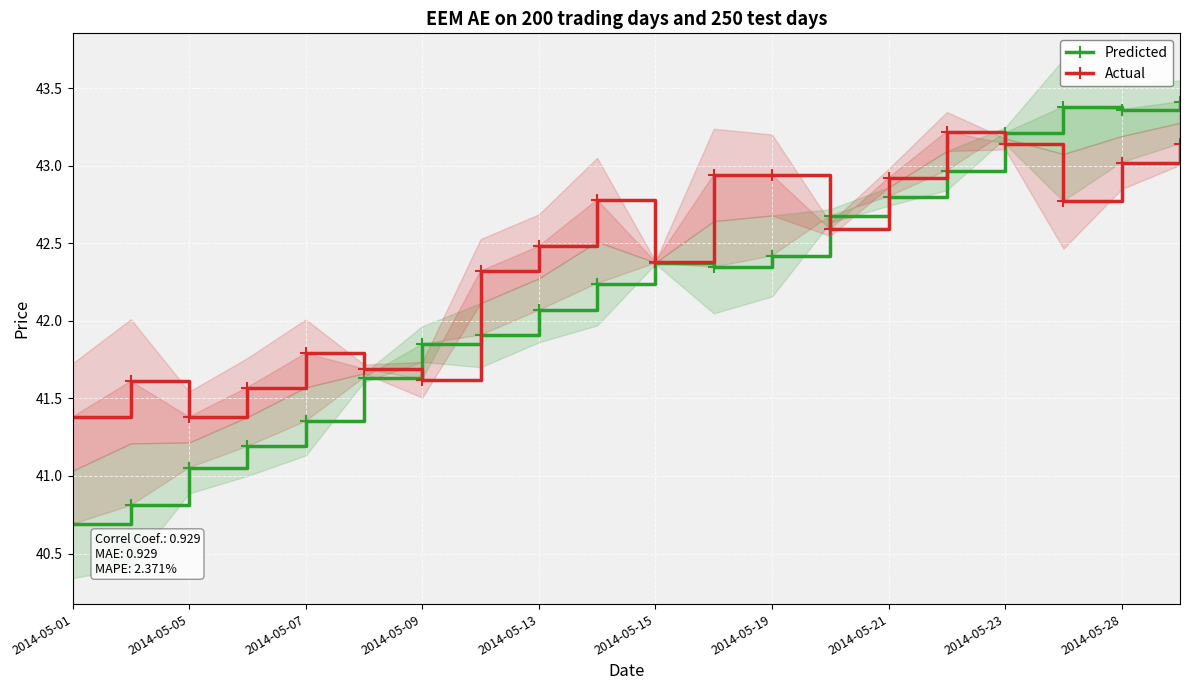

What is the sum of all Predicted values?

843.7